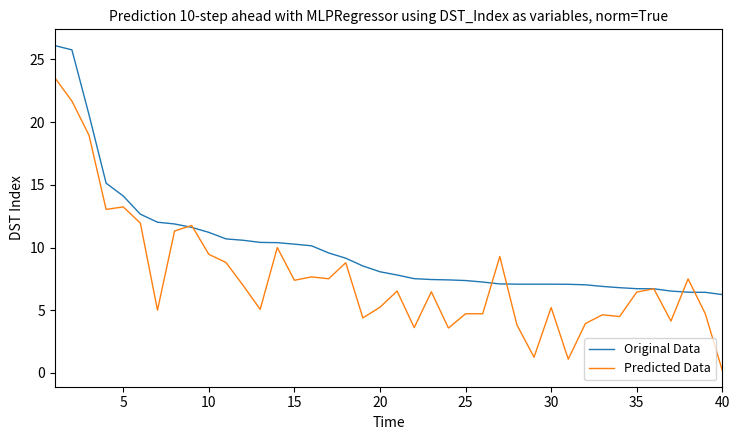

List the series in order of their overall mean, lowest first.

Predicted Data, Original Data